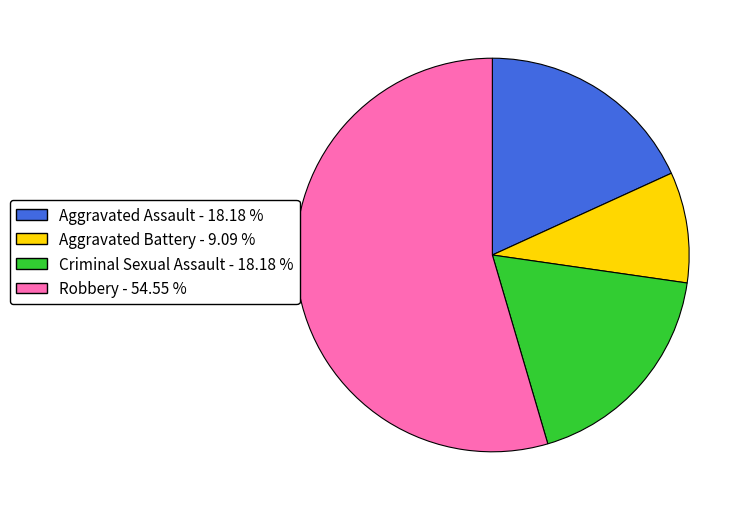

Is the sum of Criminal Sexual Assault - 18.18 % and Robbery - 54.55 % greater than half?

Yes